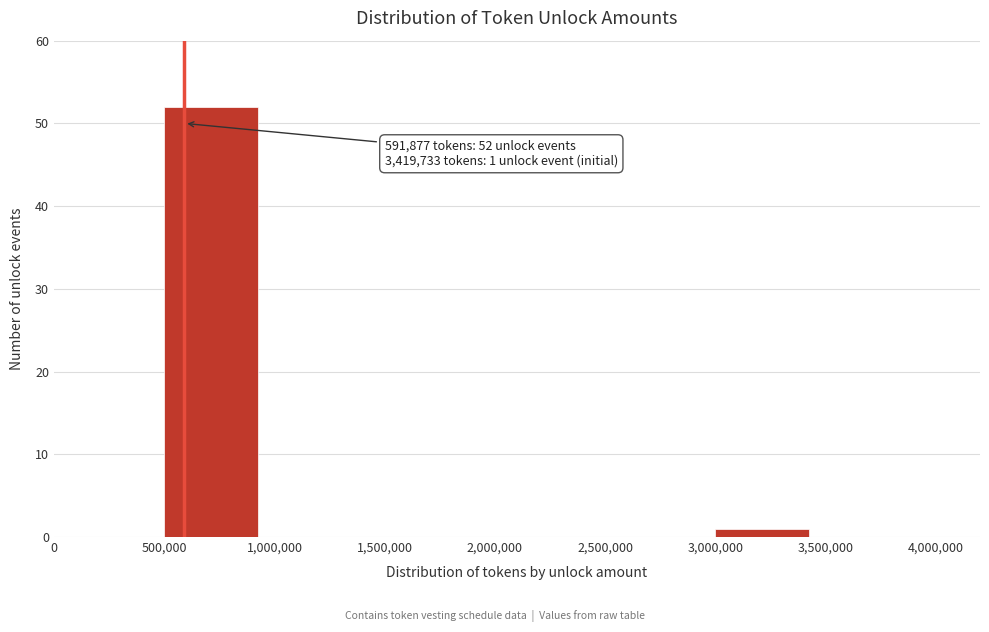

Which range on the x-axis has the tallest bar?

500,000 to 1,000,000